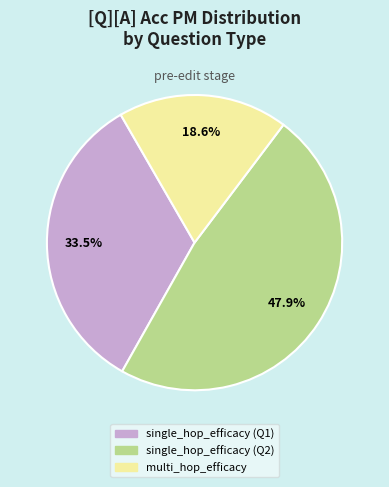

Is there a majority slice in this chart?

No